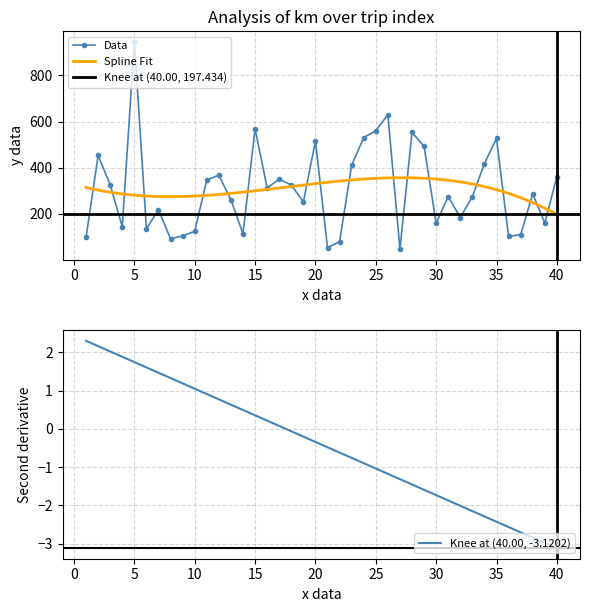

Read the value at 2.

453.2